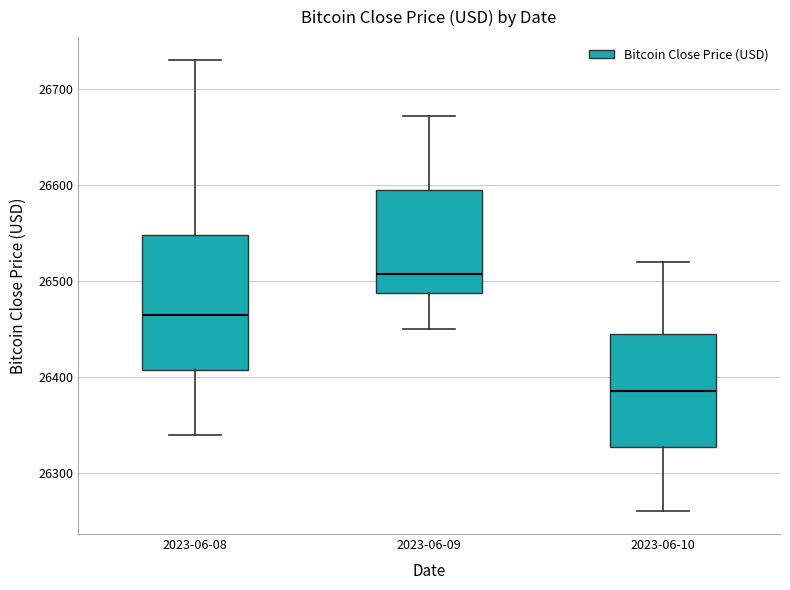

Where is the lower edge of the box for 2023-06-10 on the y-axis? The values are not printed on the chart, so give them approximately, as read against the axis.

26330